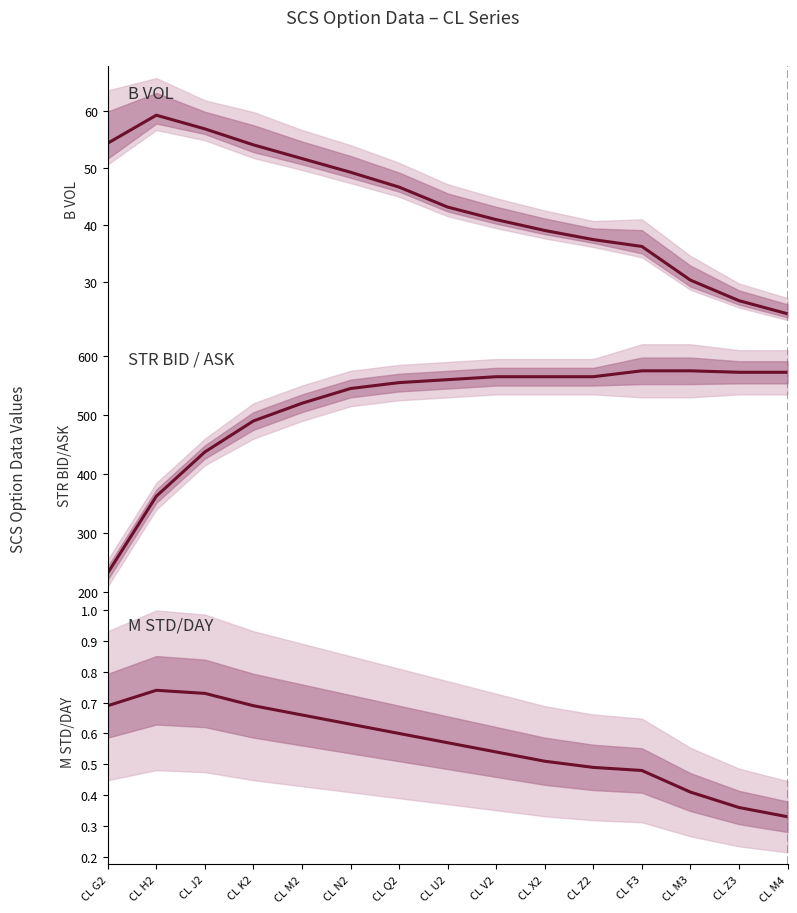

Reading left to right, what are all the values shown in this chart?

B VOL: 54.3	59.2	56.8	54.0	51.6	49.2	46.6	43.1	40.9	39.0	37.4	36.2	30.3	26.7	24.4
STR MID: 232.5	362.5	437.5	490.0	520.0	545.0	555.0	560.0	565.0	565.0	565.0	575.0	575.0	572.5	572.5
M STD/DAY: 0.7	0.7	0.7	0.7	0.7	0.6	0.6	0.6	0.5	0.5	0.5	0.5	0.4	0.4	0.3